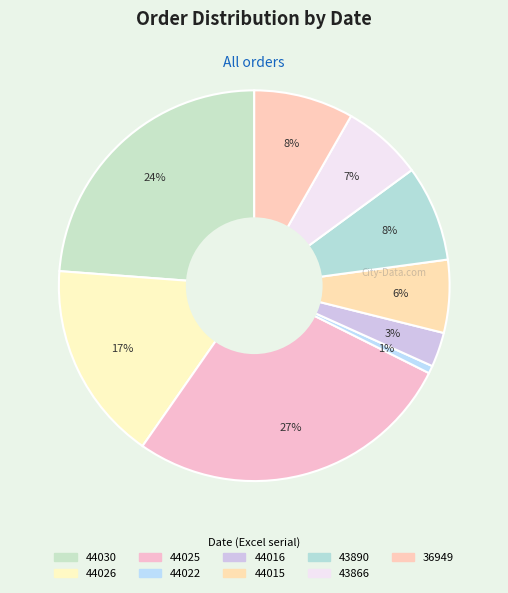

To the nearest percent, what is the difference between the 44030 and 44015 slice percentages?

18%